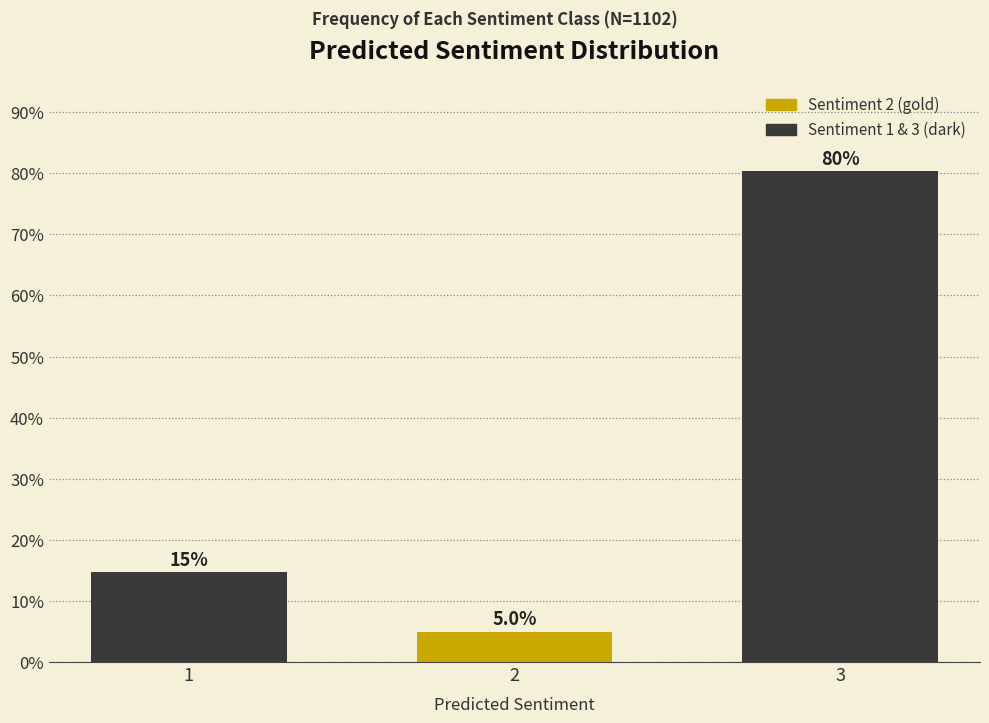

Reading left to right, transcribe all the data shown in this chart.

1=14.7	2=5.0	3=80.3